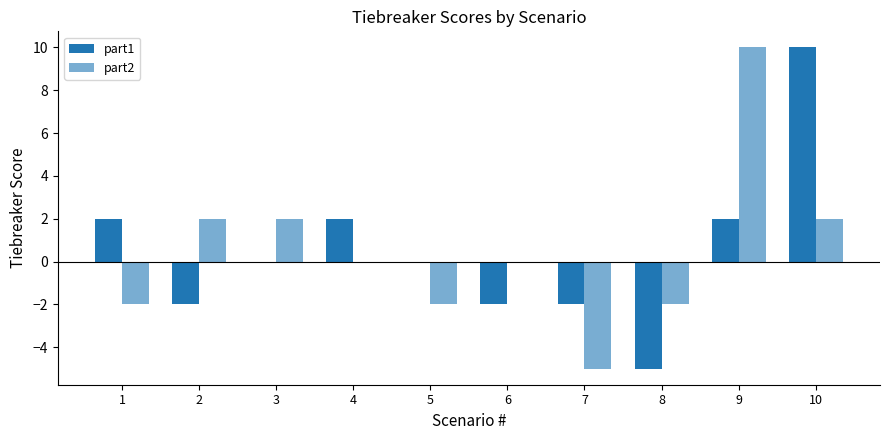

Between 7 and 1, which is larger?

1